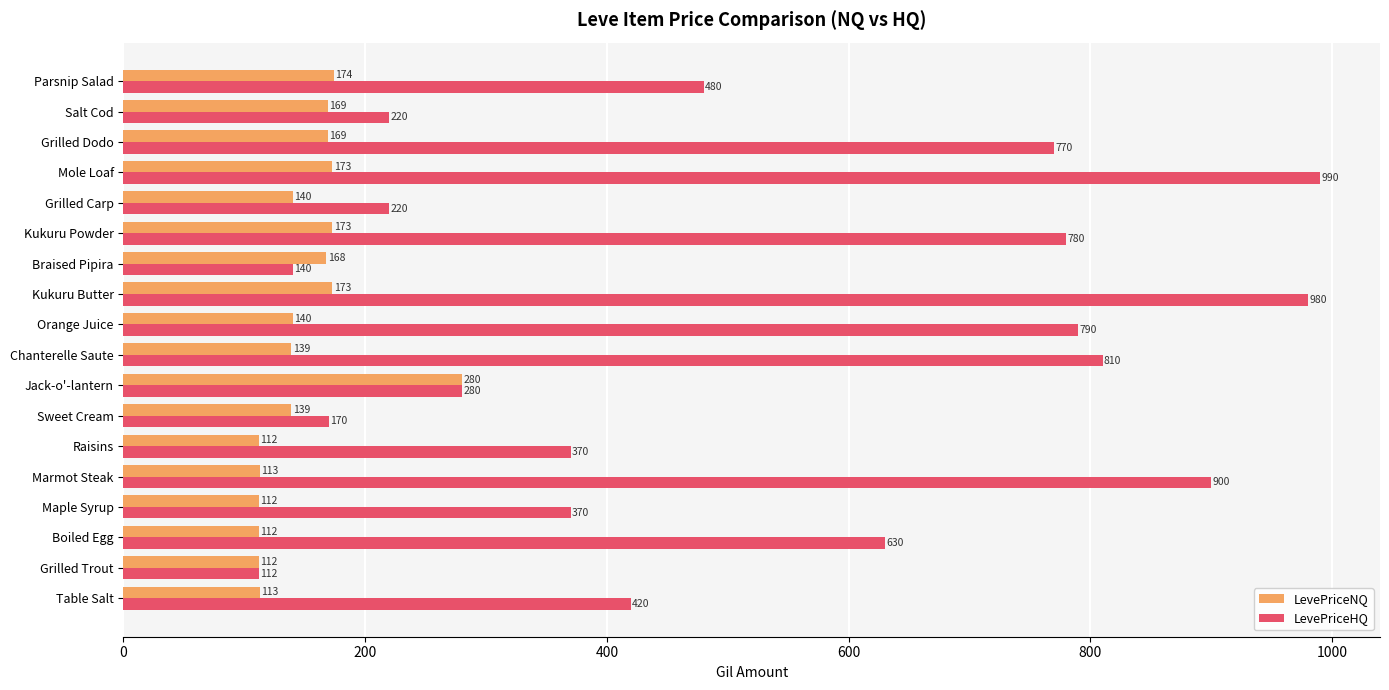

At which label is LevePriceHQ closest to 551?

Parsnip Salad